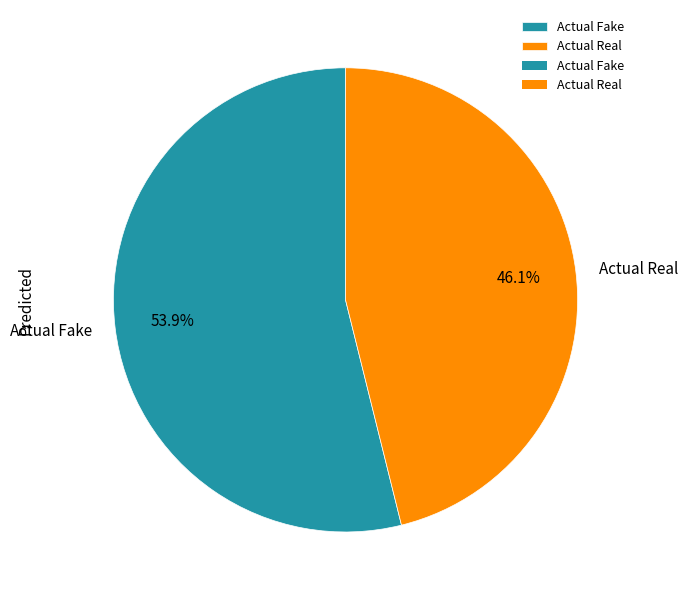

To the nearest percent, what is the difference between the Actual Fake and Actual Real slice percentages?

8%